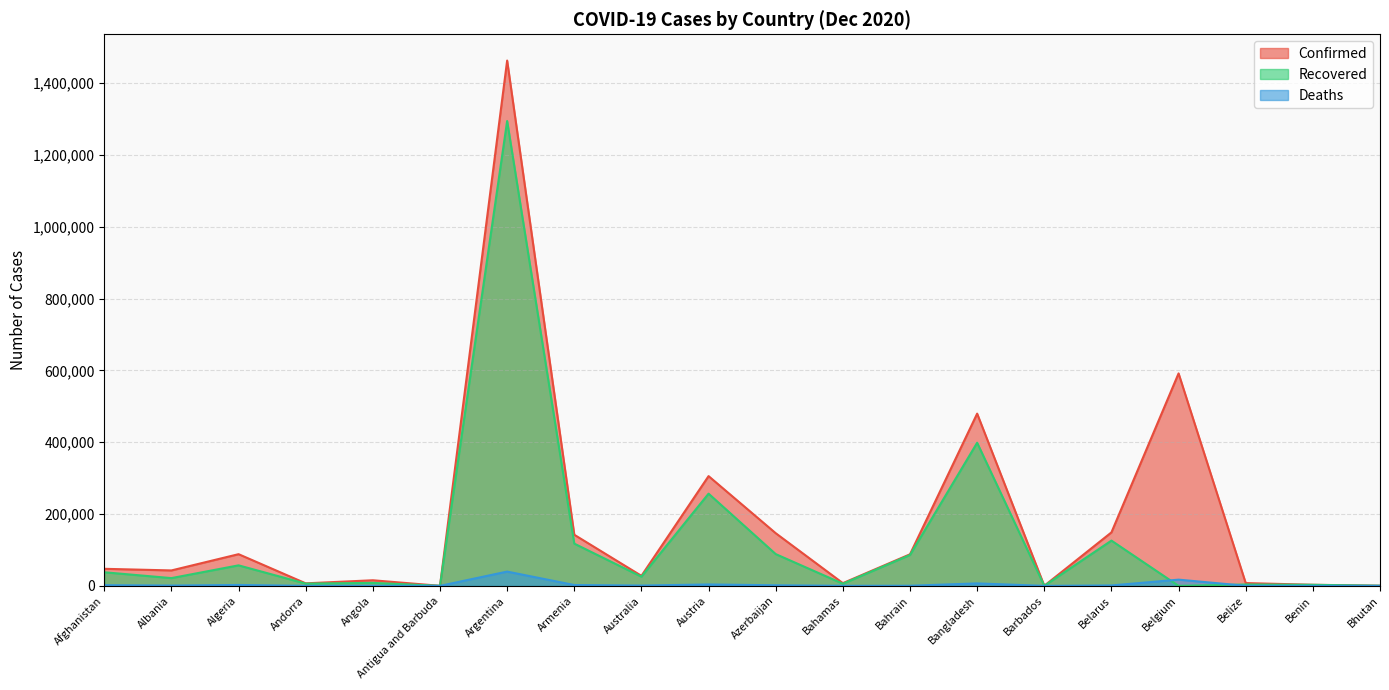

What are all the series names shown in the legend?

Confirmed, Recovered, Deaths